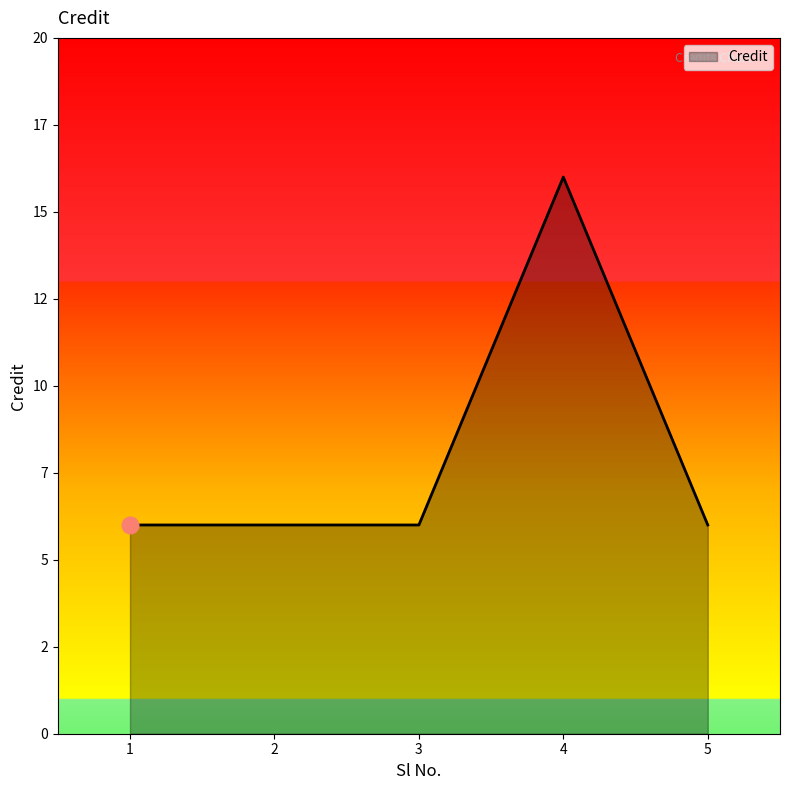

Reading left to right, what are all the values shown in this chart?

6	6	6	16	6